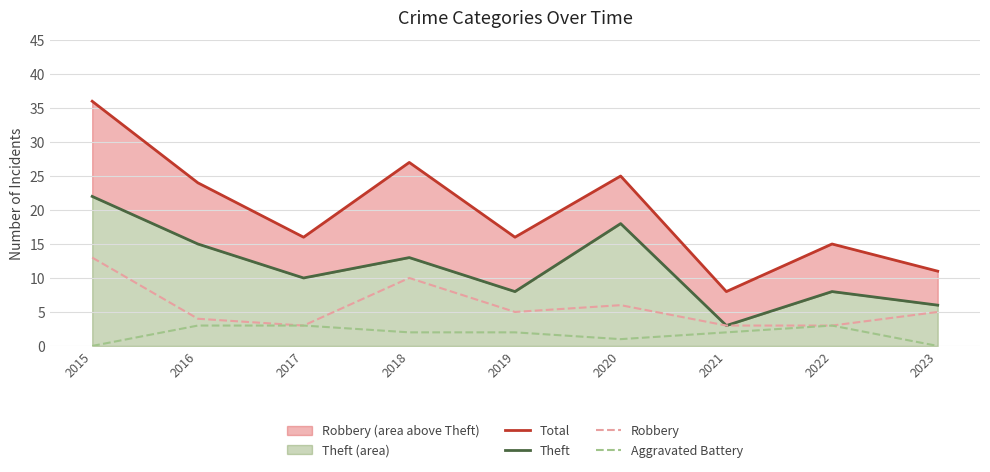

What is the sum of all Total values?

178